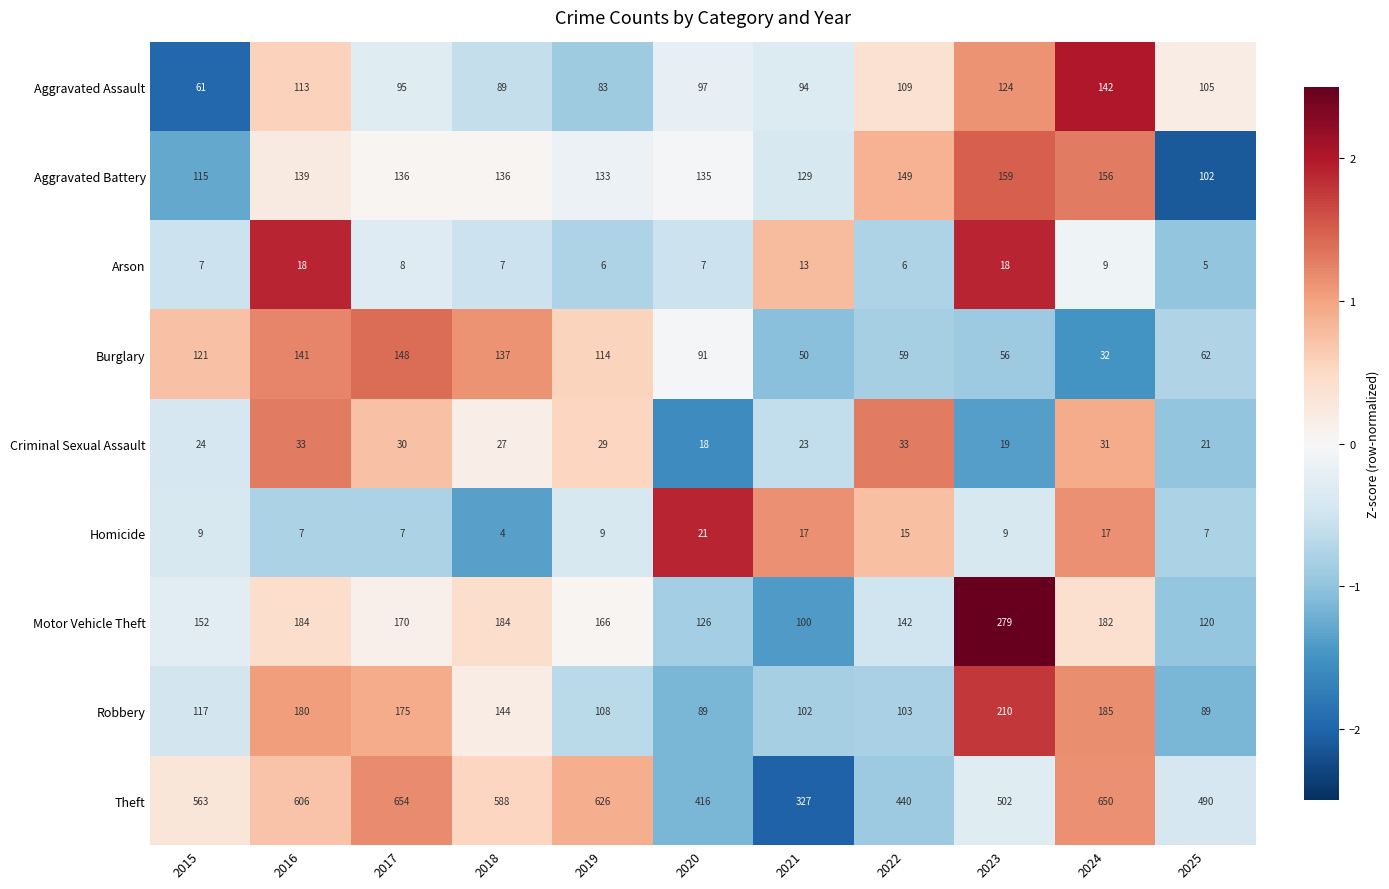

At which label is Burglary closest to 90?

2020